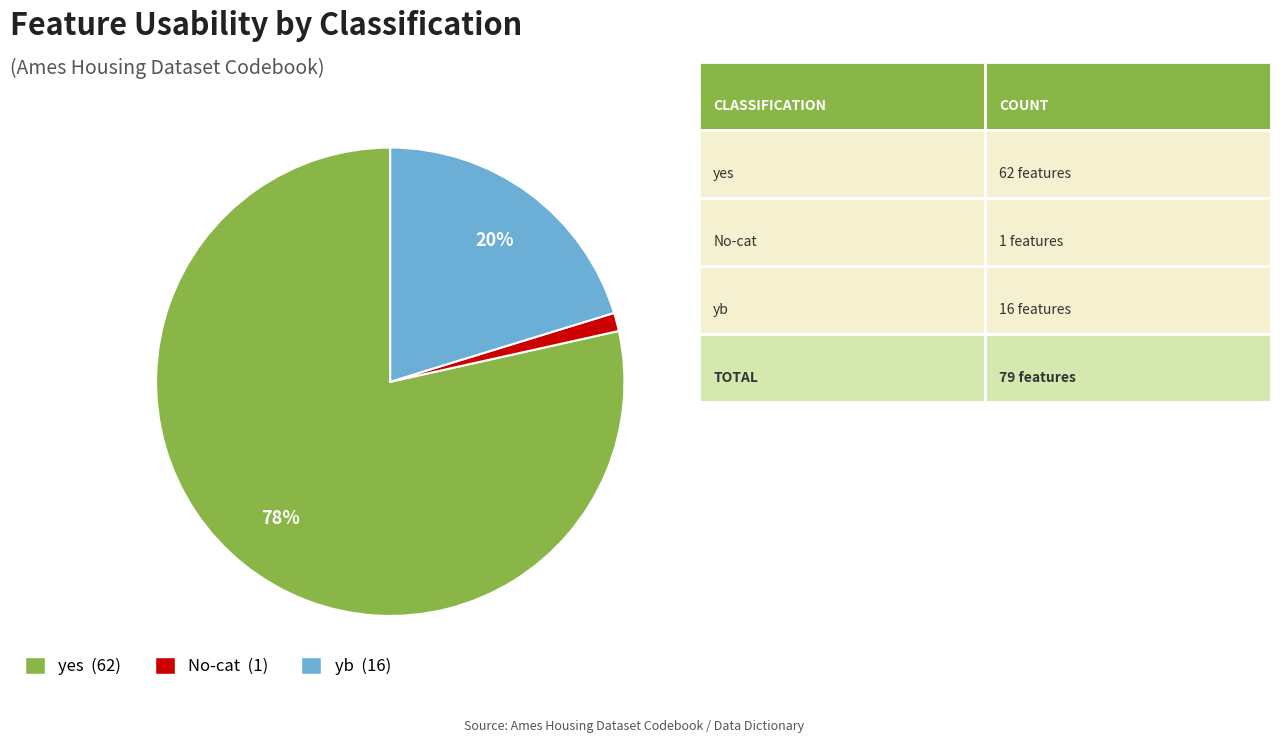

The No-cat slice represents 11% of the pie. True or false?

False